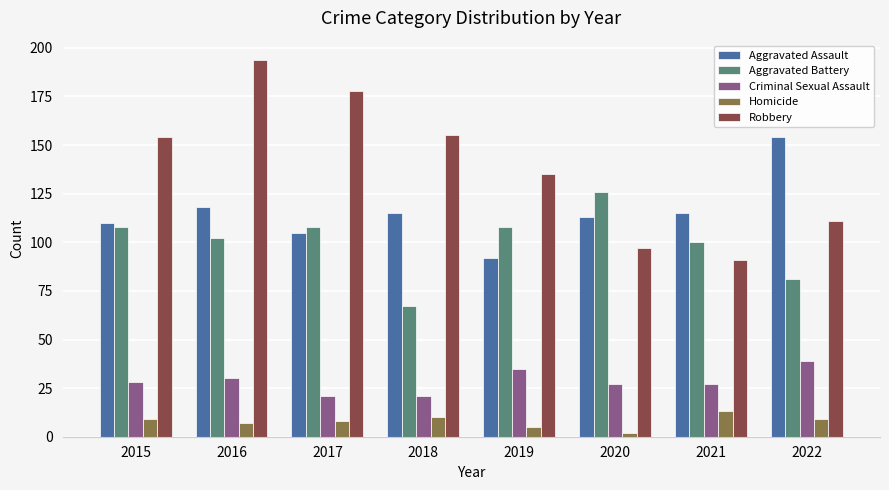

The Aggravated Battery series shows 181 at 2020. True or false?

False